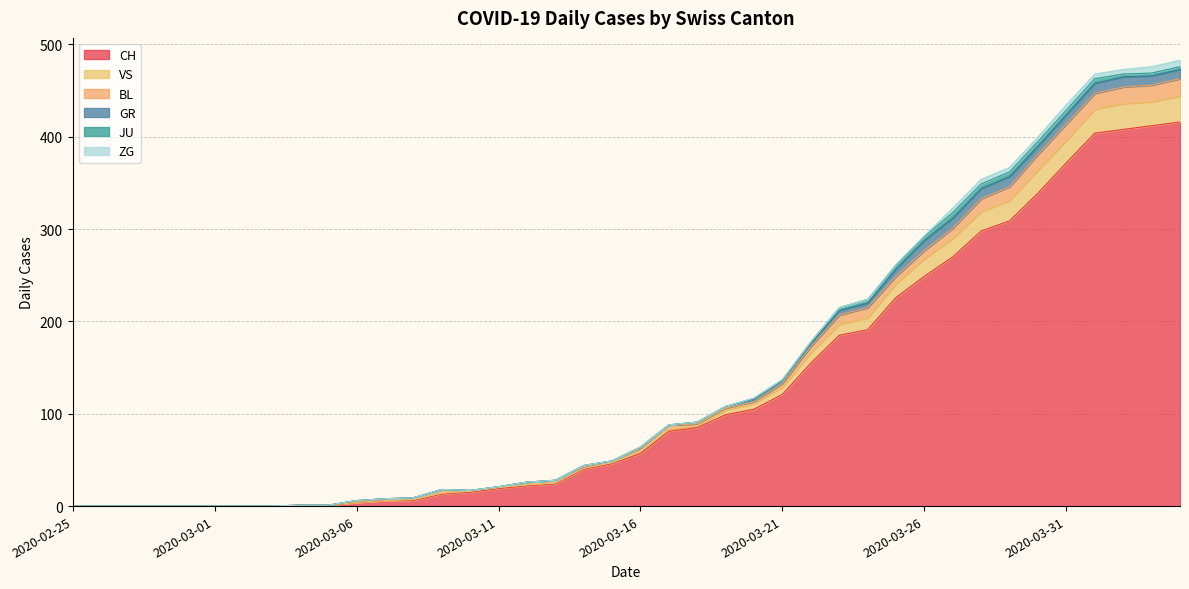

Which series has the largest range (max minus min)?

CH